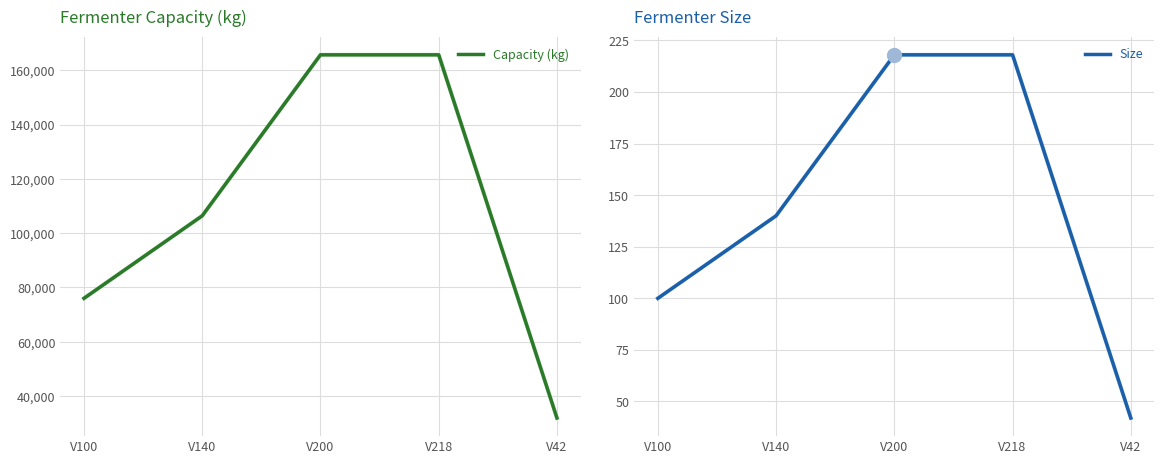

What is the label of the 3rd point from the right?

V200